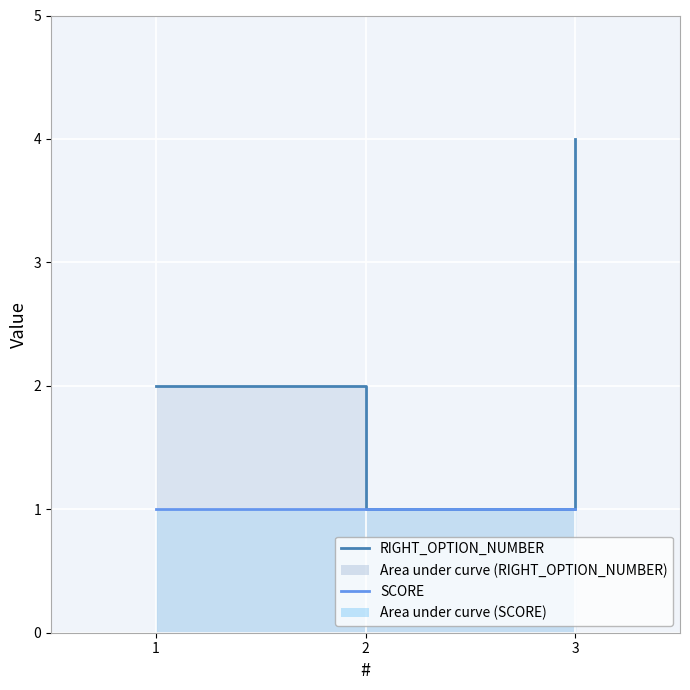

Read the RIGHT_OPTION_NUMBER value at 1.

2